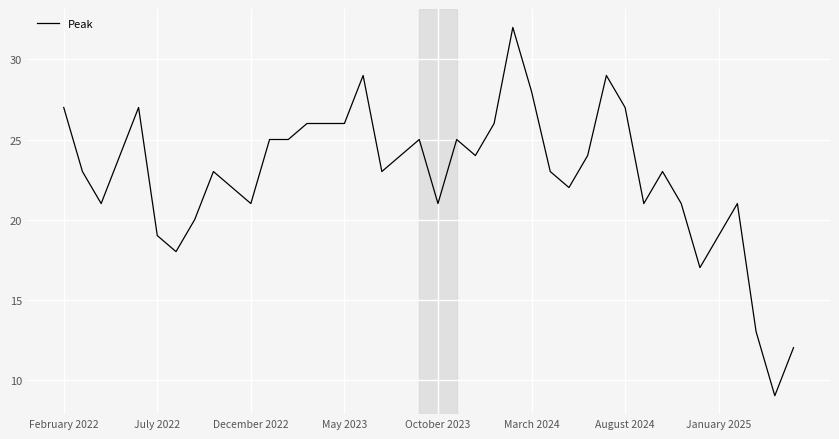

What is the maximum value shown in the chart?

32